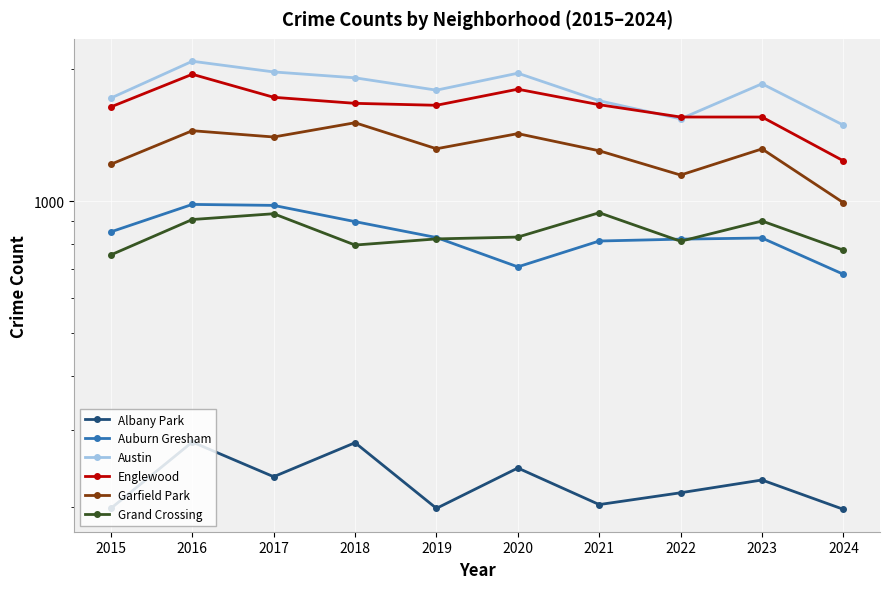

Between 2017 and 2023, which series saw the biggest shift?

Englewood